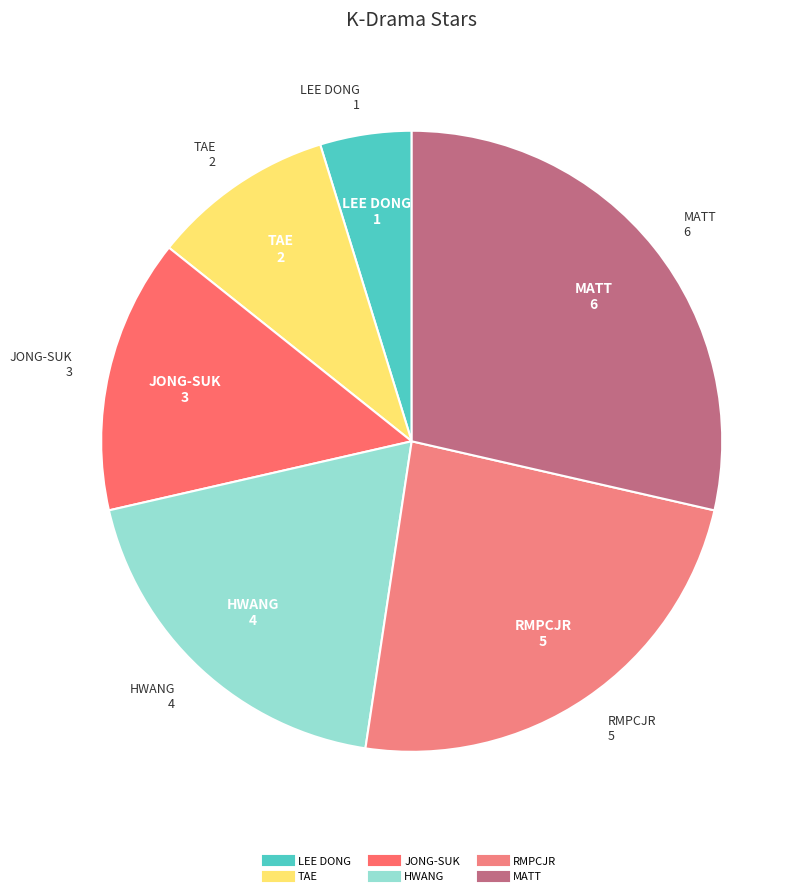

Rank the categories by value from lowest to highest.

LEE DONG, TAE, JONG-SUK, HWANG, RMPCJR, MATT